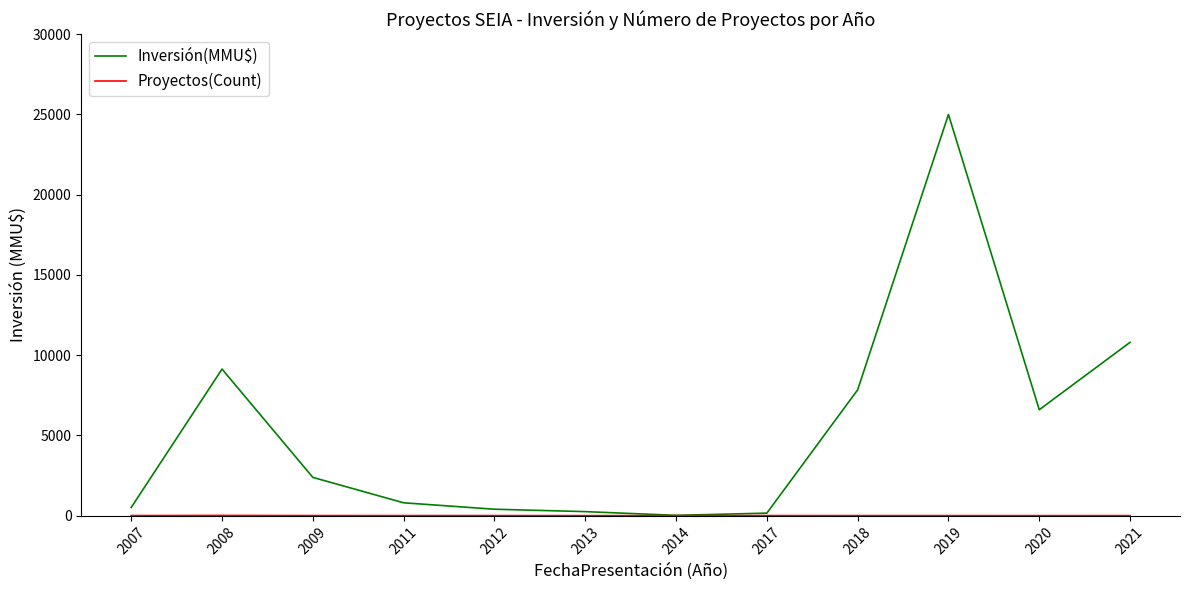

Does the chart display data point markers on the line(s)?

No